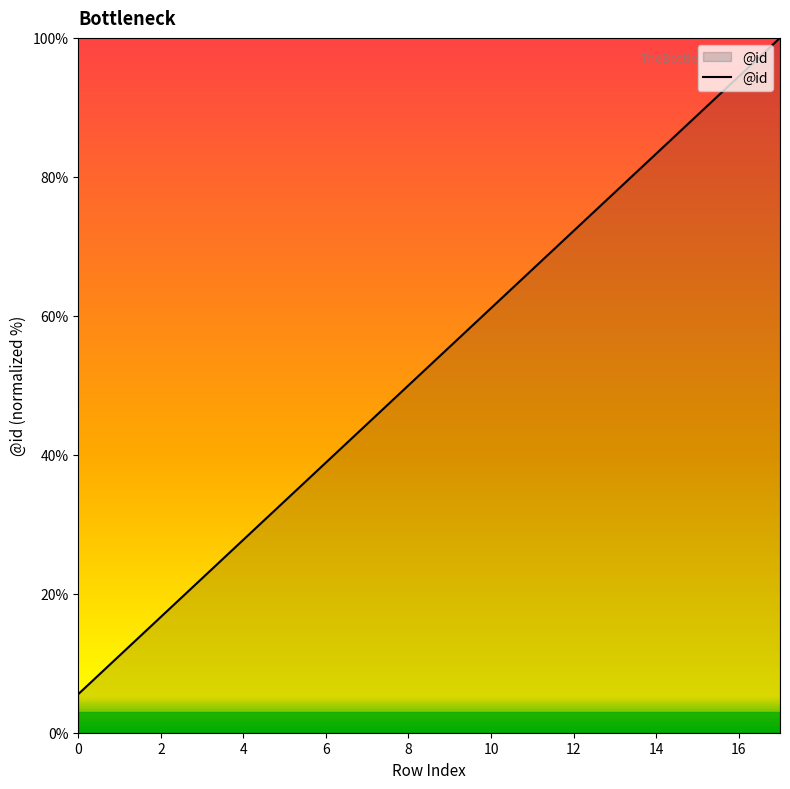

What is the difference between the maximum and minimum values?

94.4